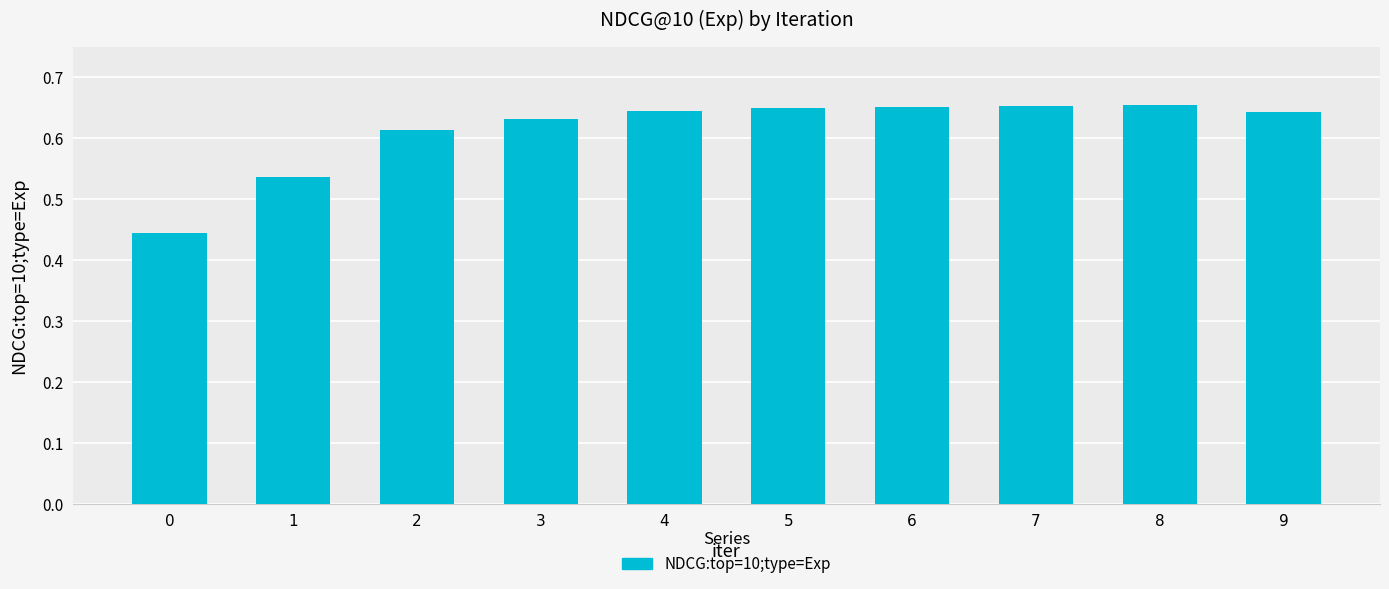

How many values are between 0 and 1?

10